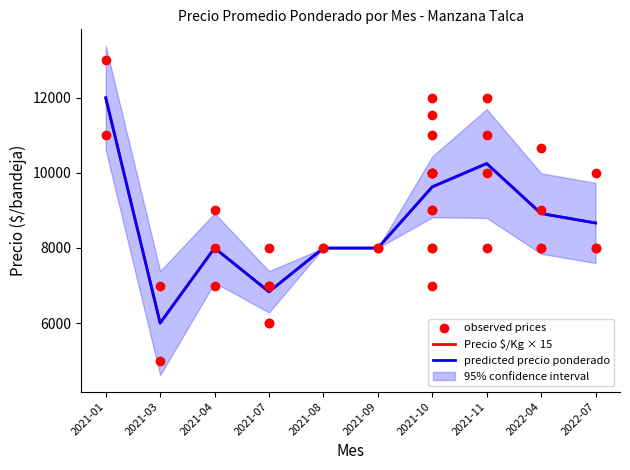

What is the minimum value for Precio $/Kg × 15?

6000.0